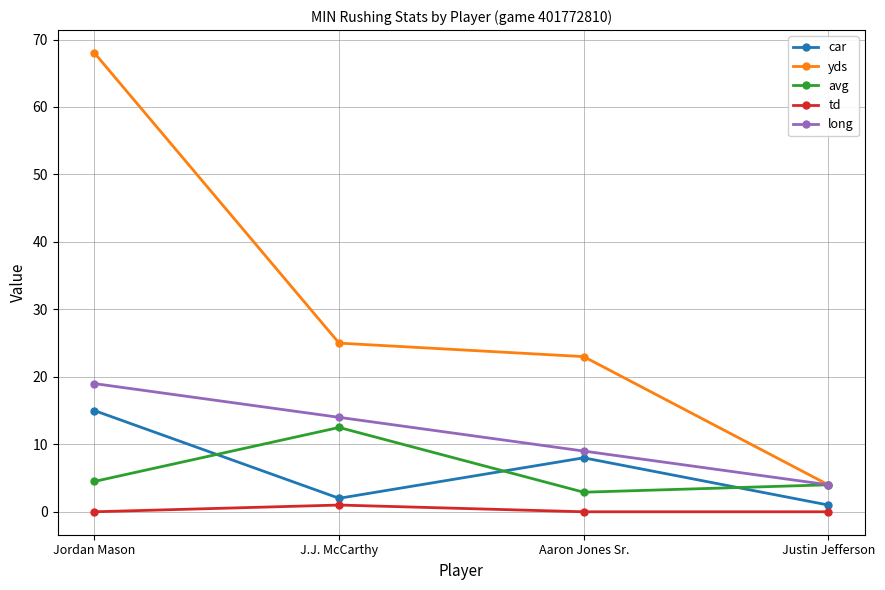

At which category does td reach its first local peak?

J.J. McCarthy